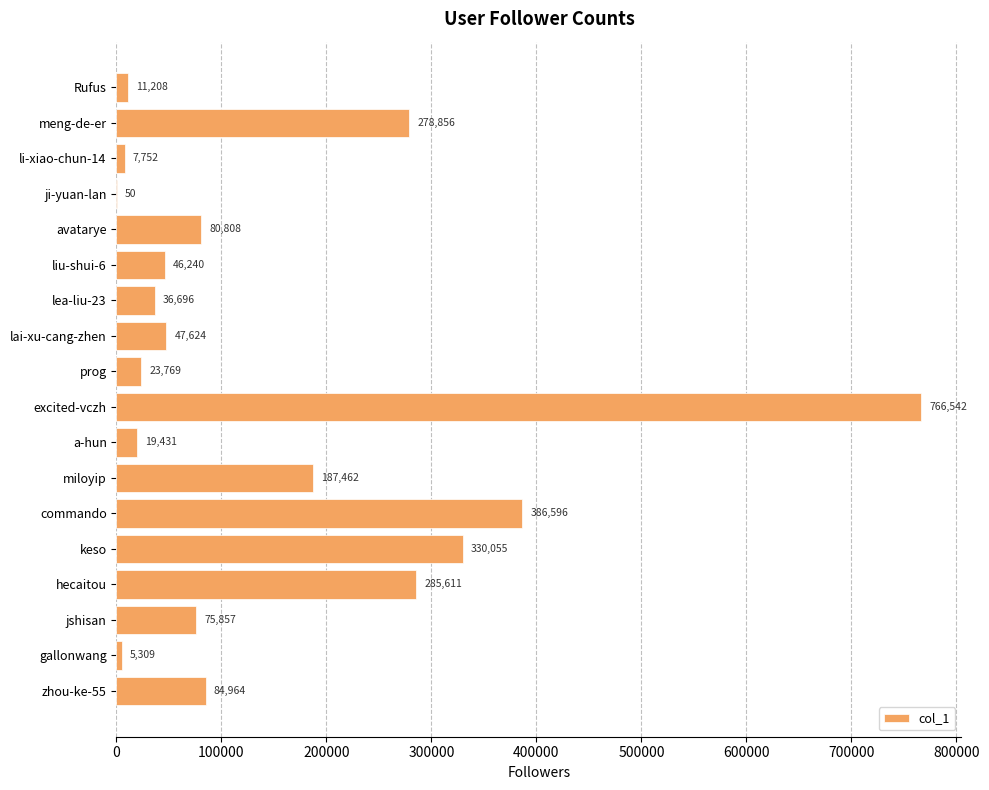

What is the greatest value displayed?

766542